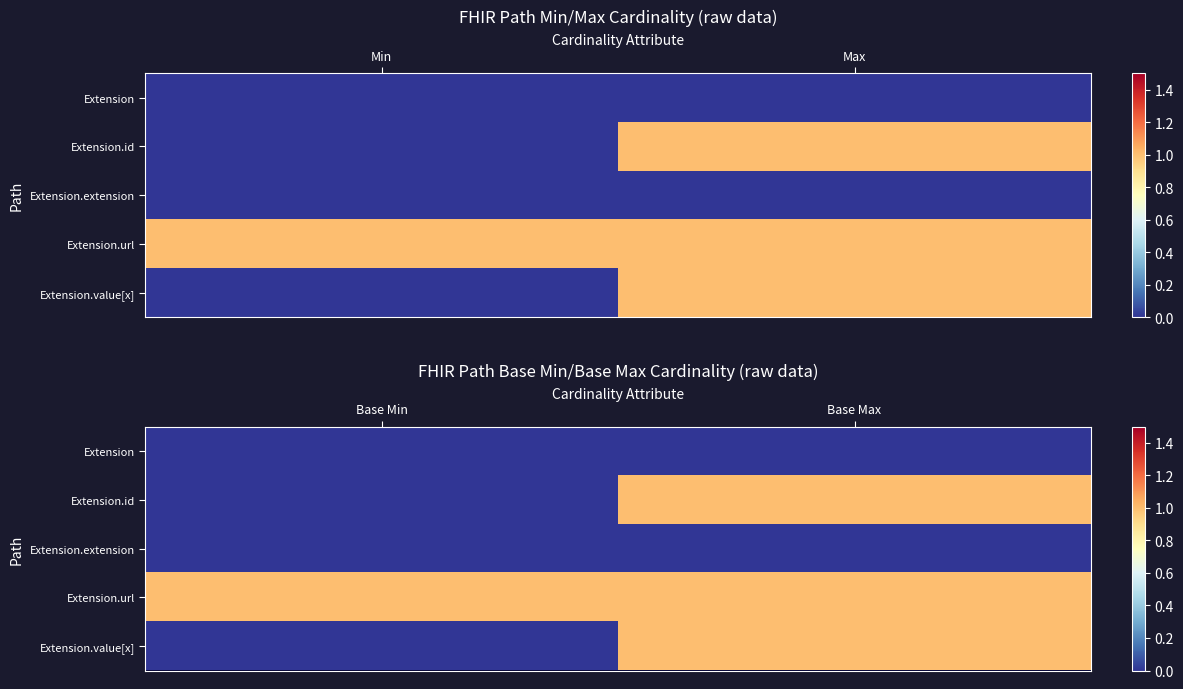

Which series has the largest total across all categories?

Extension.url